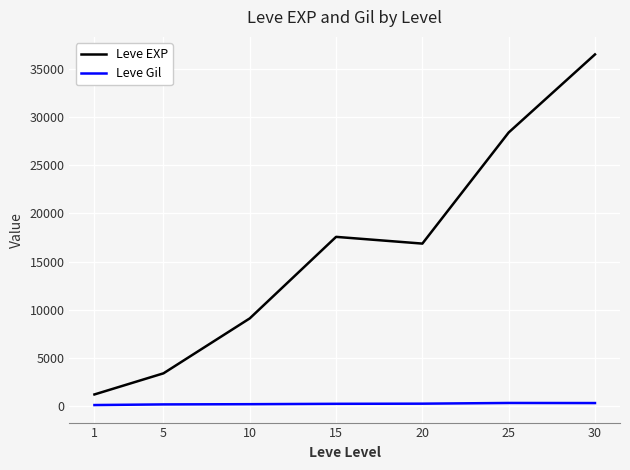

What is the difference between the highest and lowest values at 25?

28063.7